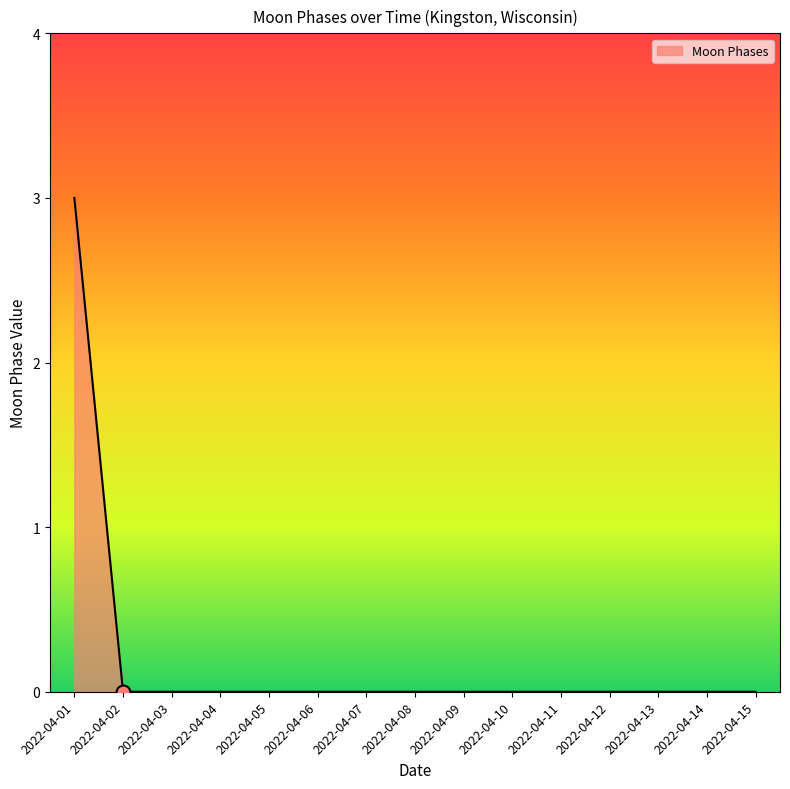

How many lines are shown in the chart?

1